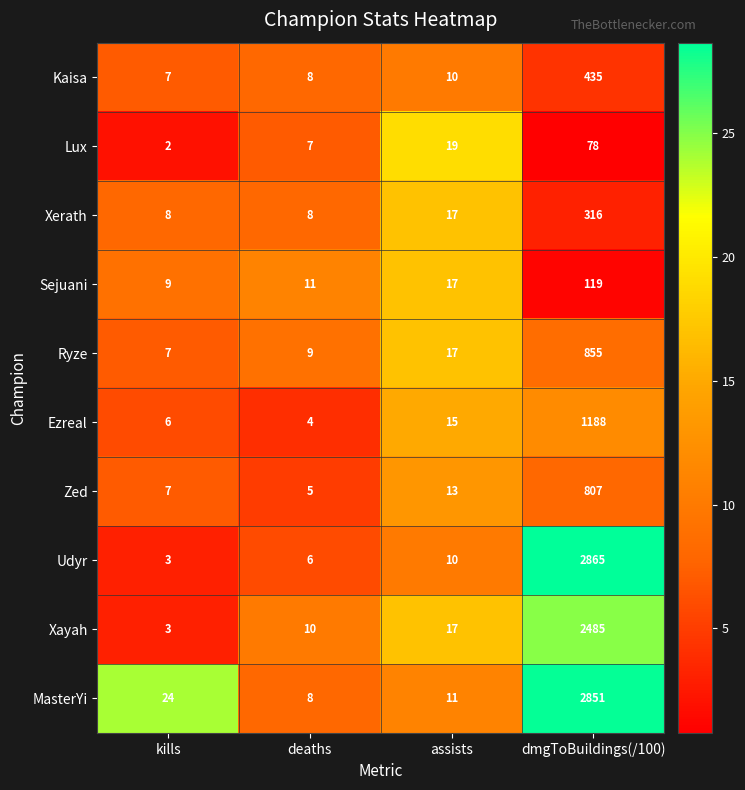

What is the difference between the Ezreal values at assists and deaths?

11